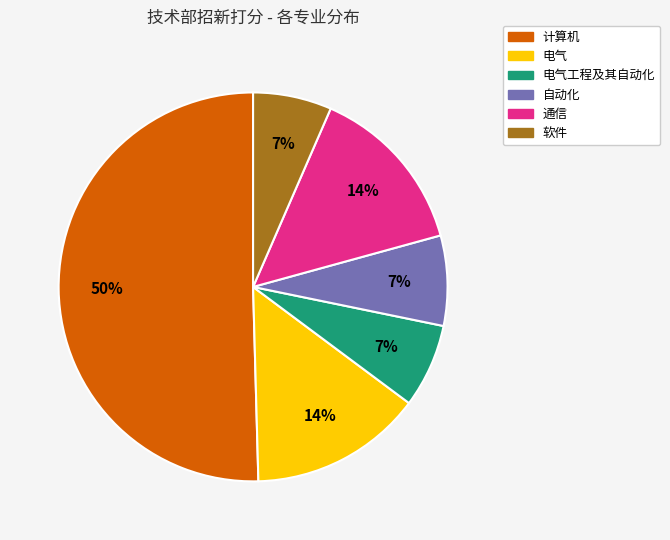

To the nearest percent, what is the average slice percentage?

17%